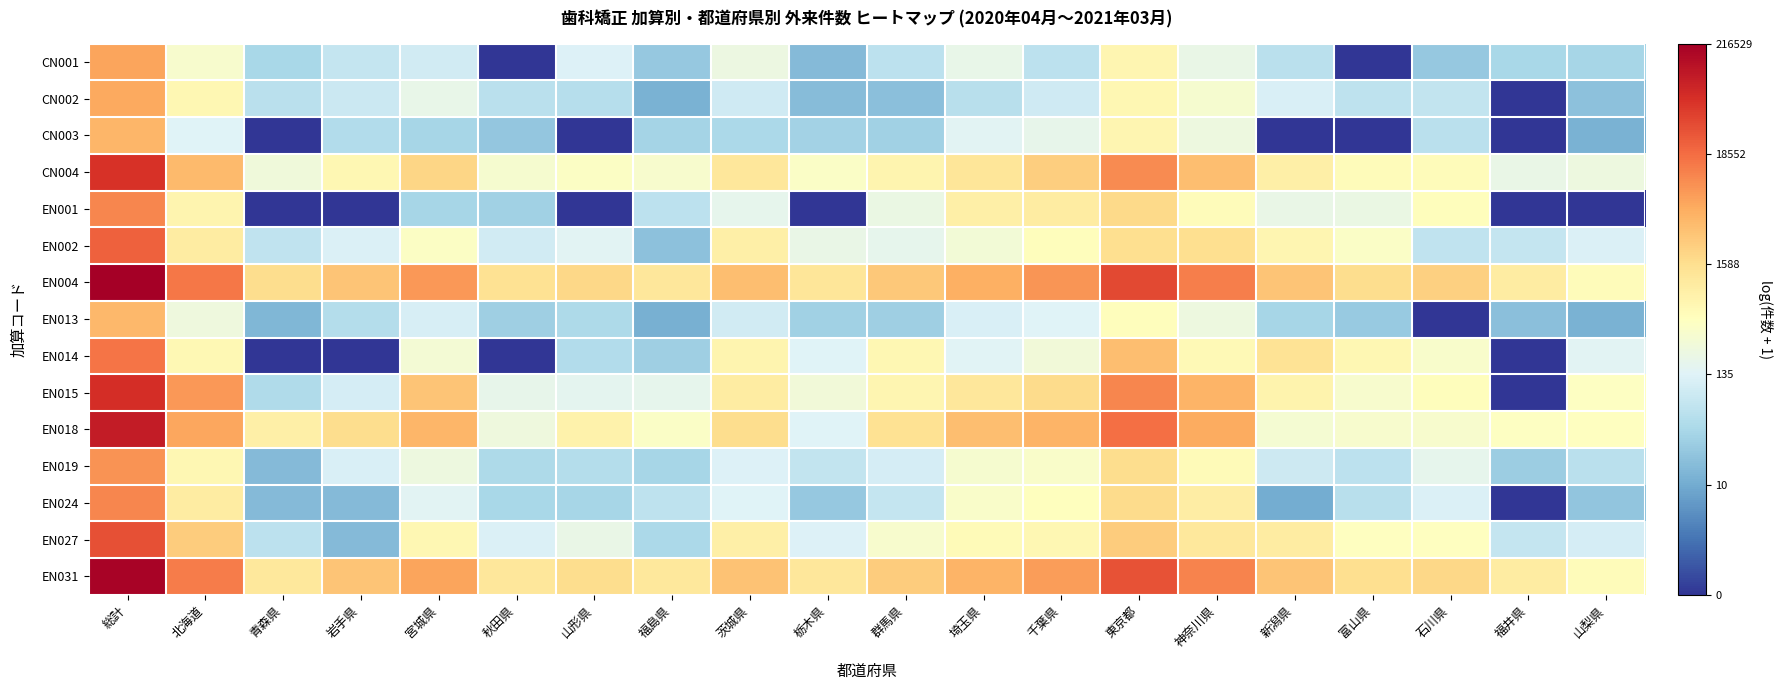

What is the greatest value displayed?

12.3